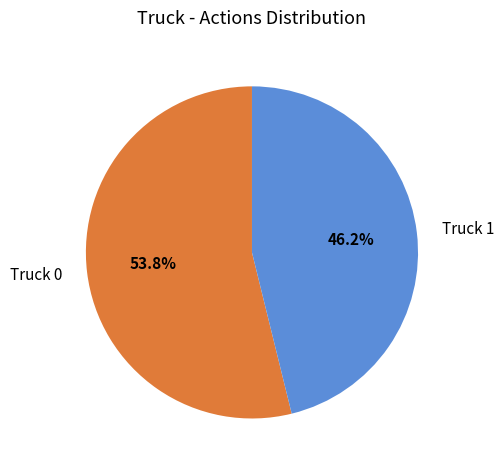

What is the ratio of the value at Truck 1 to the value at Truck 0?

0.9